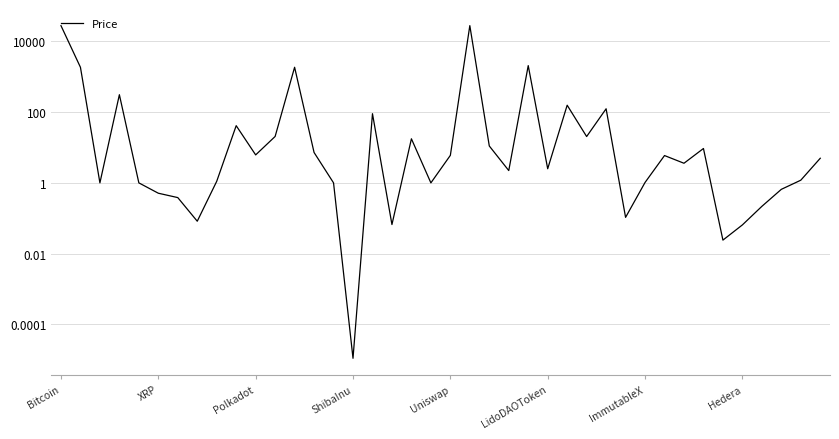

Is this an area chart (filled region under the line)?

No